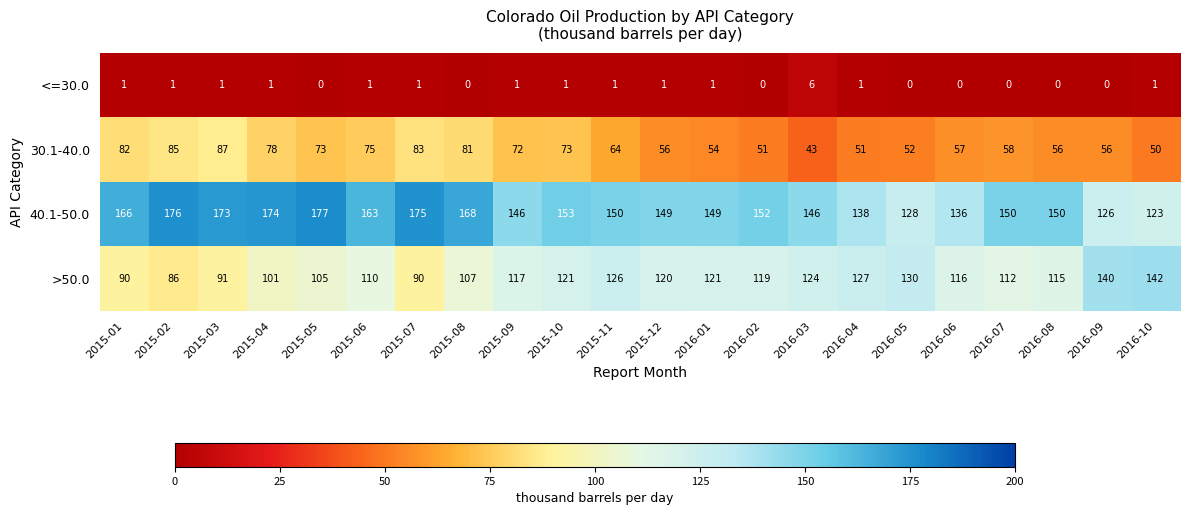

Between 2015-12 and 2016-06, which series saw the biggest shift?

40.1-50.0